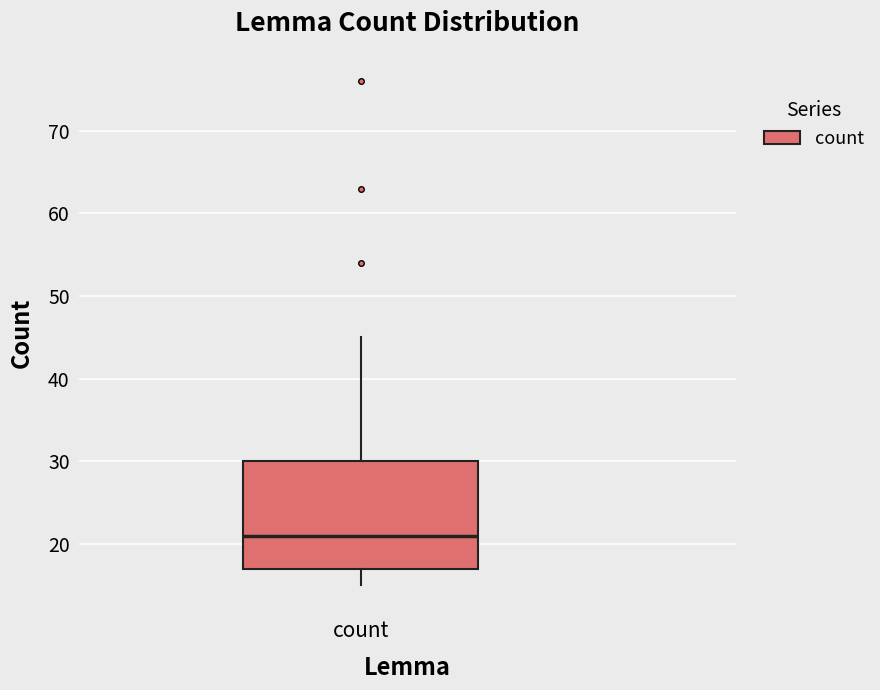

Where does the median line of the box for count sit on the y-axis? The values are not printed on the chart, so give them approximately, as read against the axis.

21